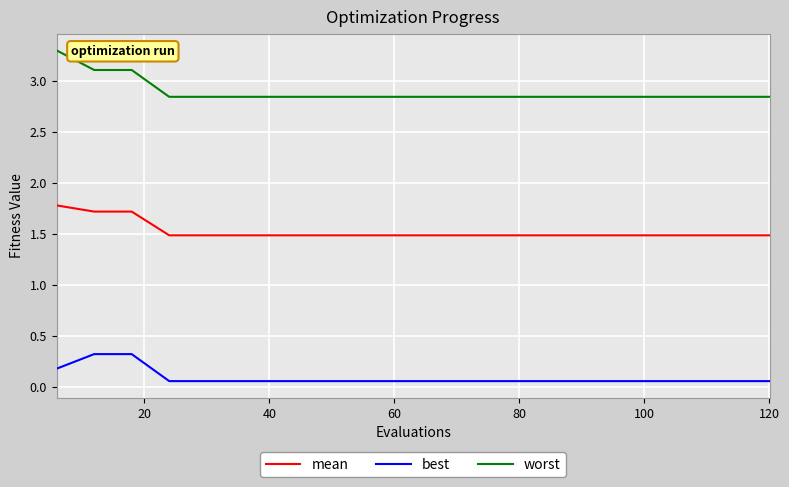

List the series in order of their overall mean, highest first.

worst, mean, best